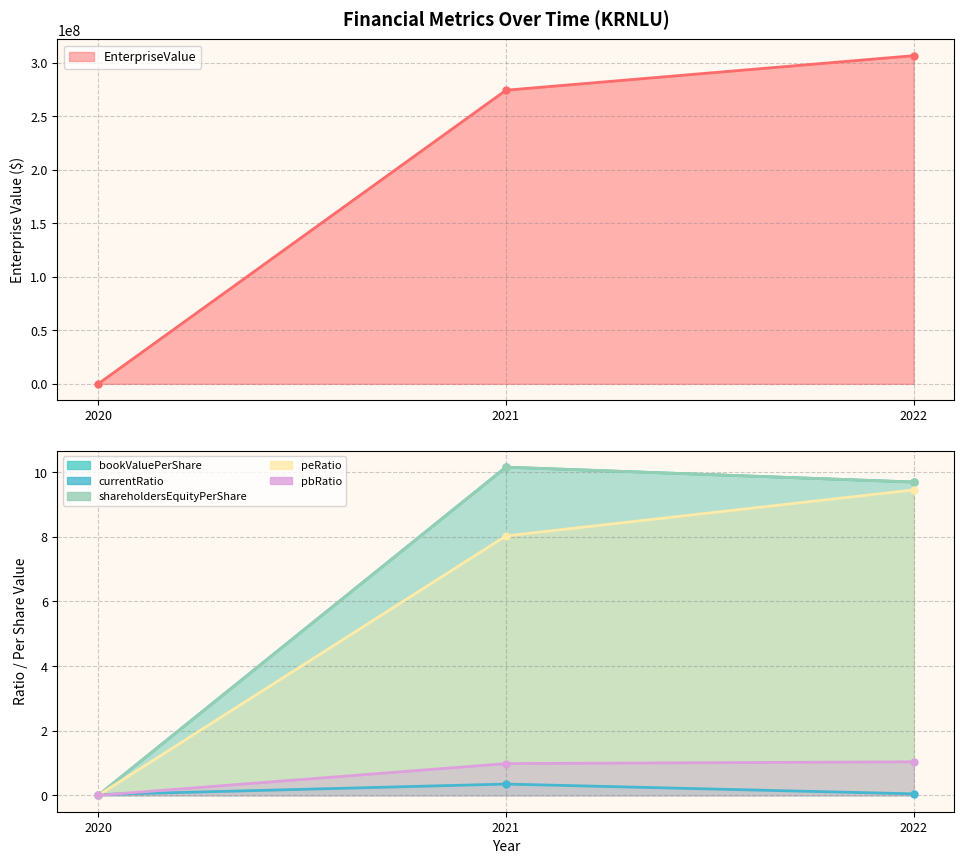

True or false: bookValuePerShare has a value of 10.2 at 2021.

True